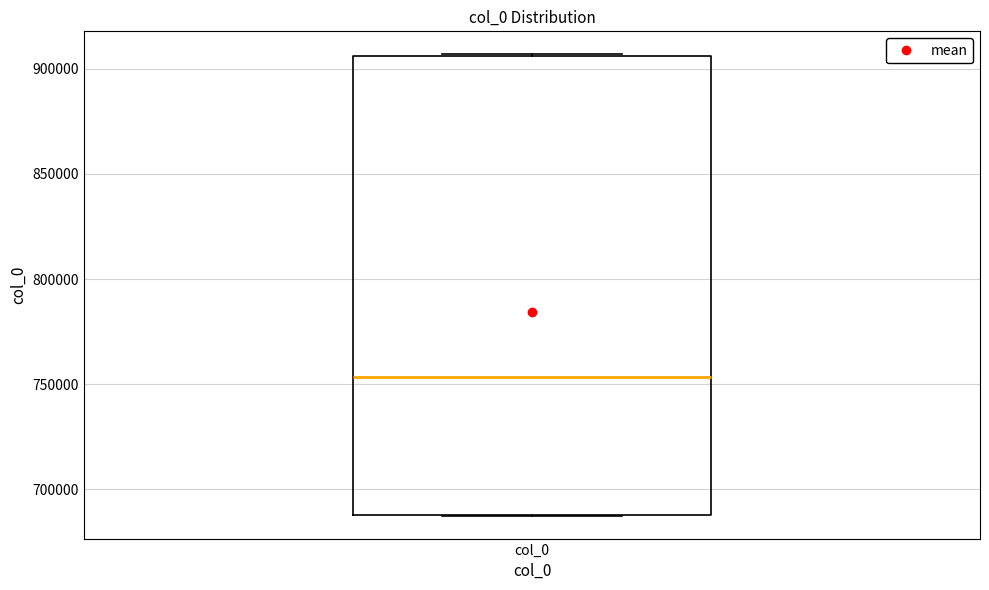

Read this box plot against the y-axis: the position of the median line, the range covered by the box, and the ends of both whiskers. The values are not printed on the chart, so give them approximately, as read against the axis.

median 755000, box 690000 to 905000, whiskers 690000 to 905000